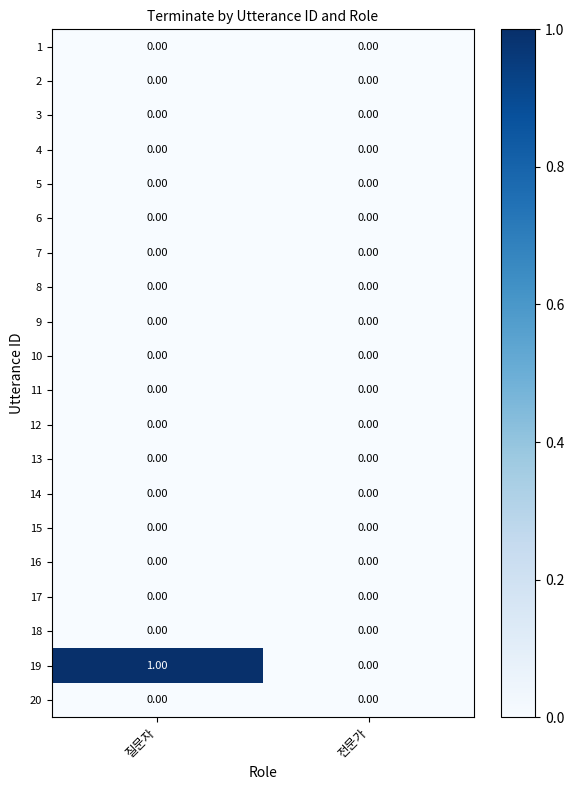

How many series are shown in this chart?

20